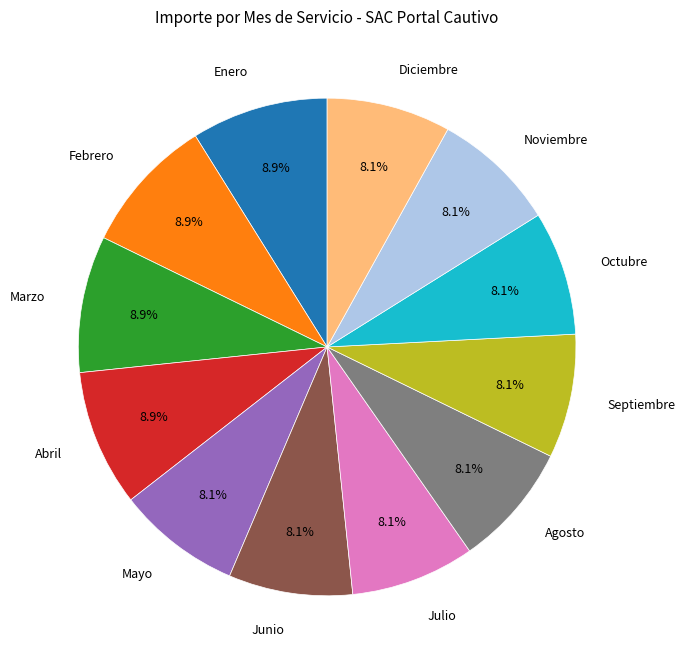

Count the number of slices in the pie.

12